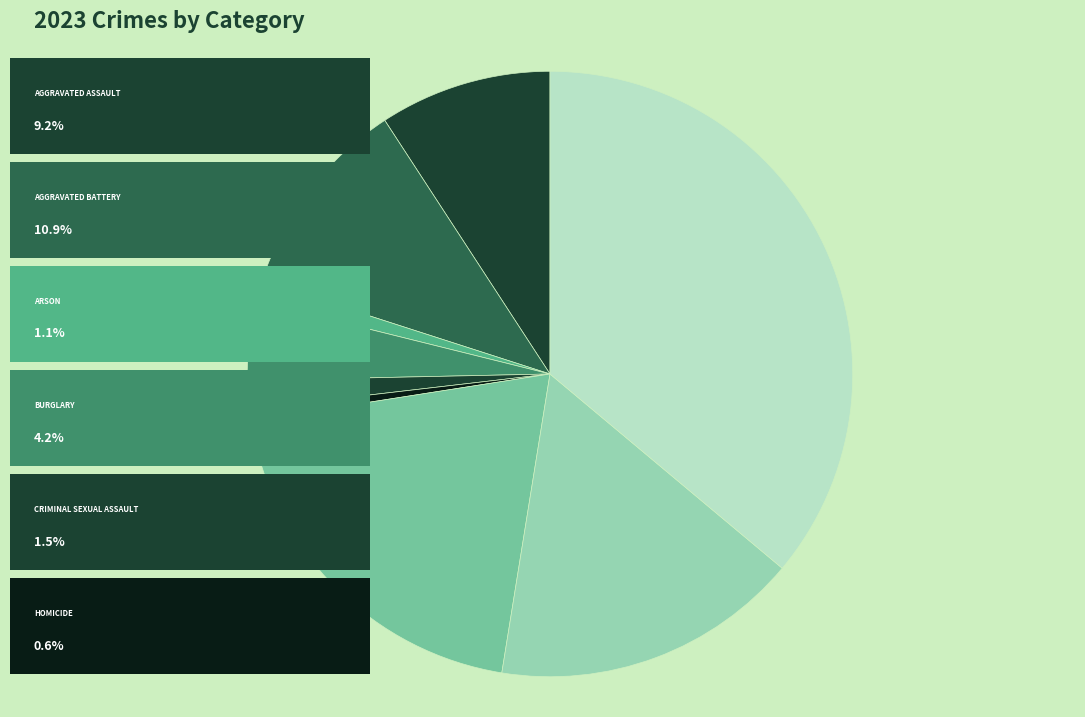

Count the number of slices in the pie.

9